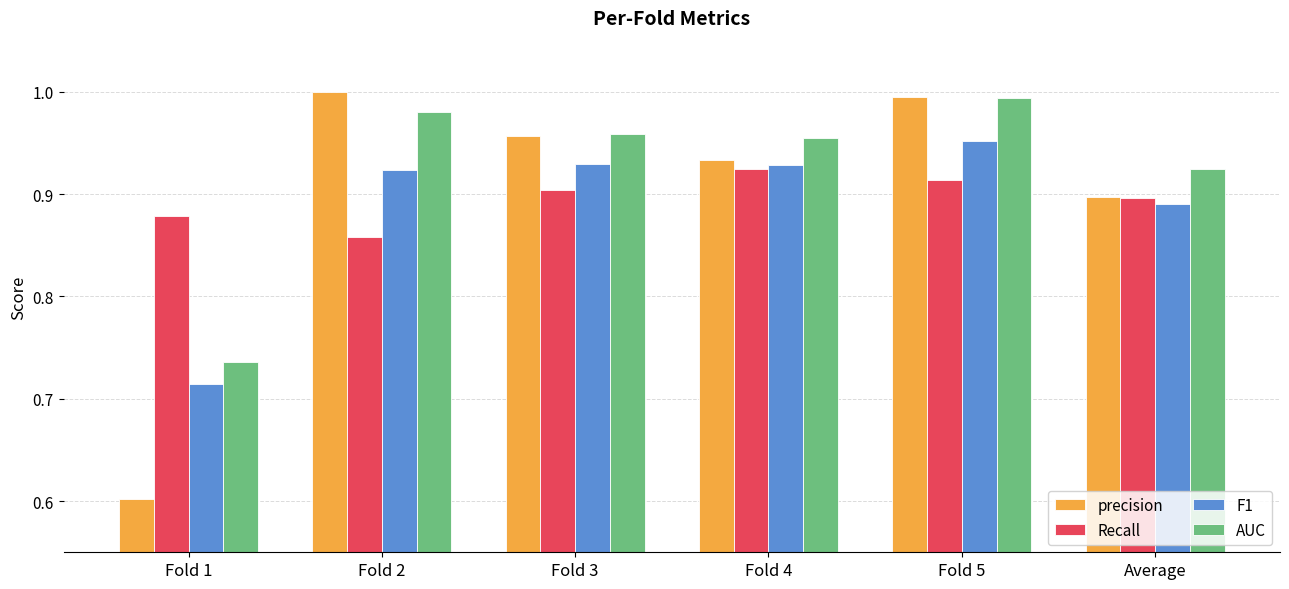

At which label does F1 reach its minimum?

Fold 1